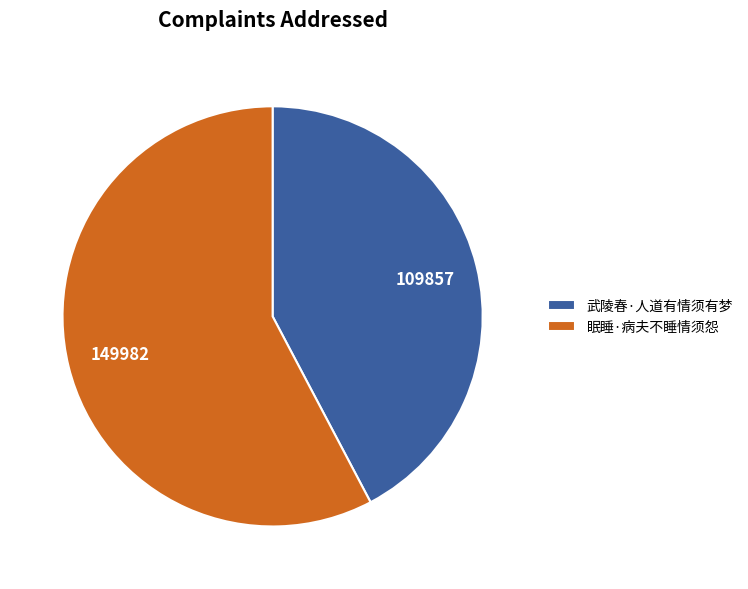

The 武陵春·人道有情须有梦 slice represents 42% of the pie. True or false?

True